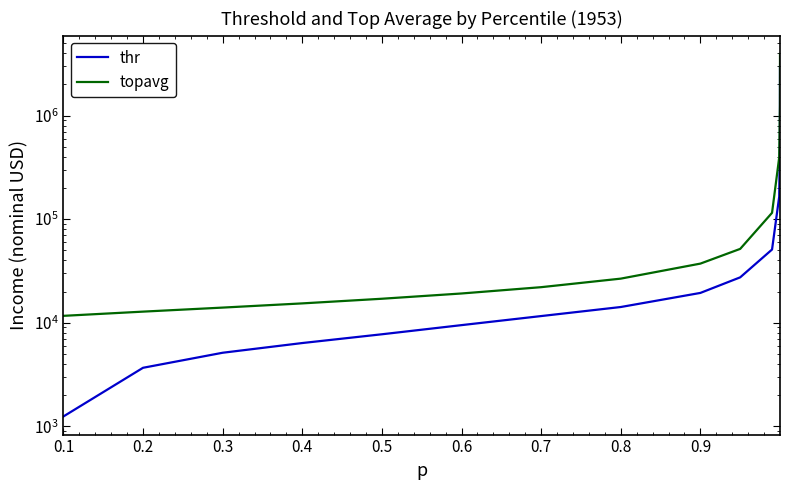

True or false: thr has more than 1 interior local peaks.

False